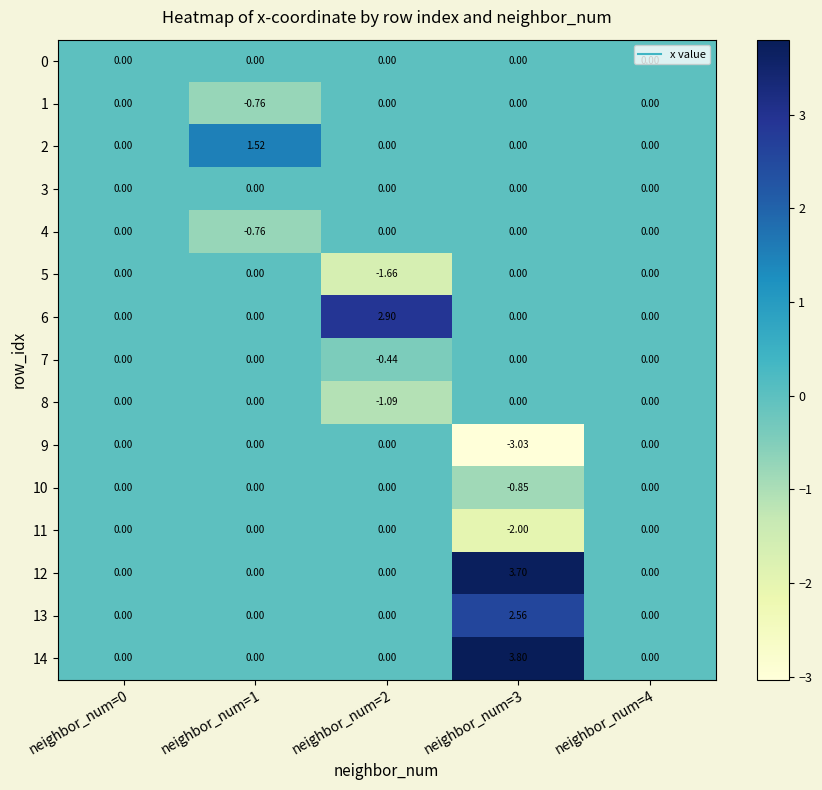

Count the number of categories in the chart.

5